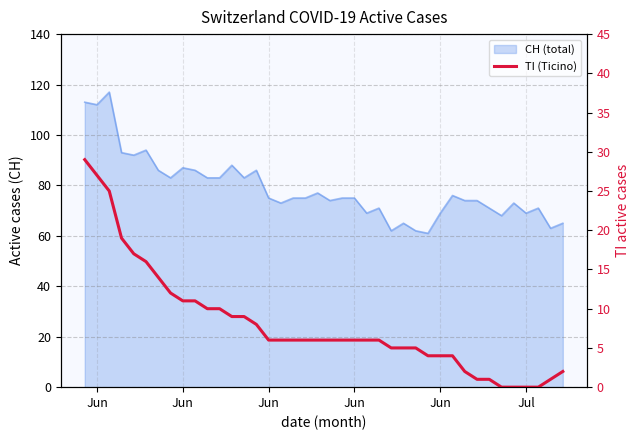

Is it true that the value at 12 is 13?

False